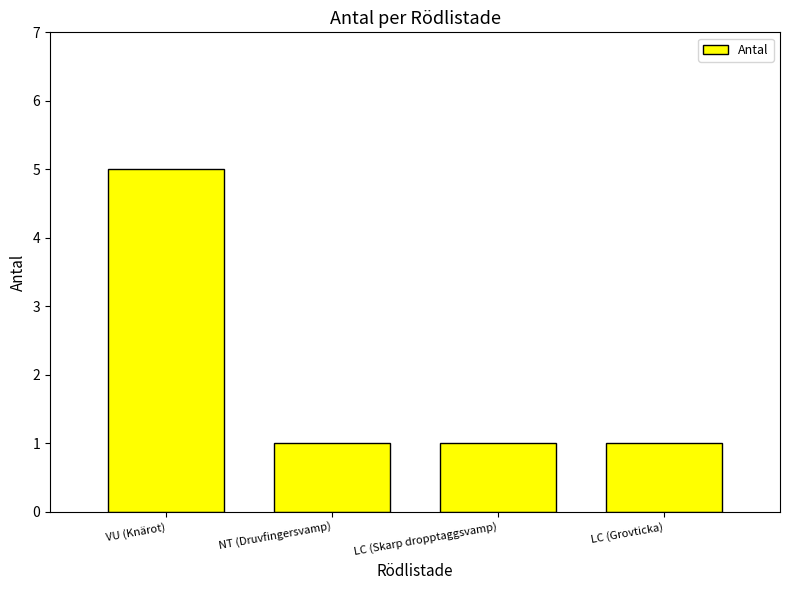

What is the label of the 2nd bar from the right?

LC (Skarp dropptaggsvamp)